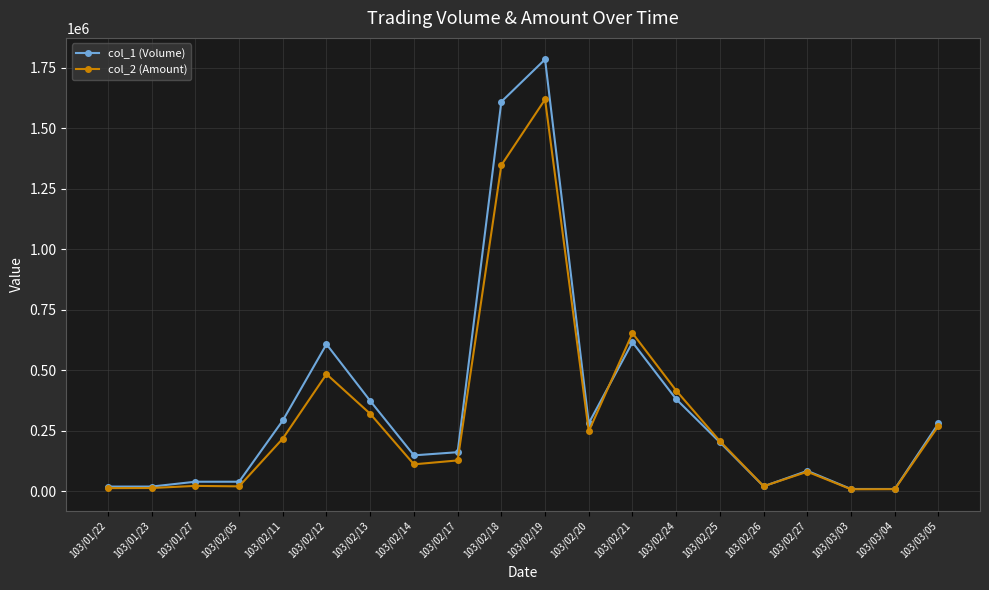

What is the maximum value for col_2 (Amount)?

1619390